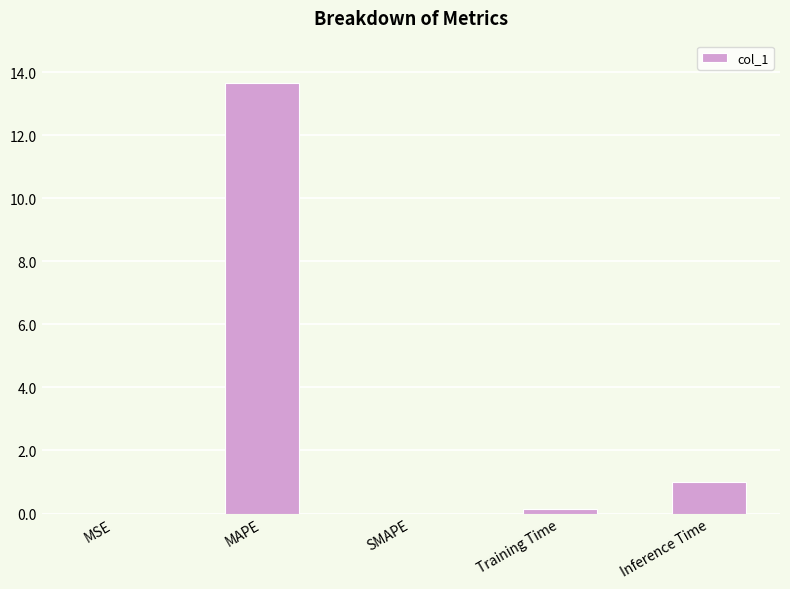

How many series are shown in this chart?

1